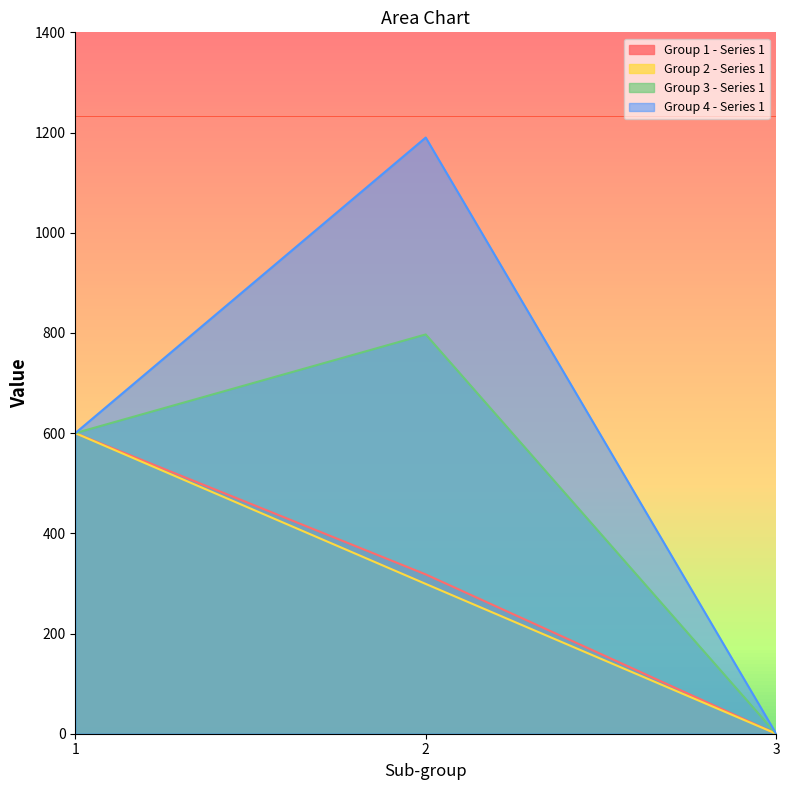

What is the maximum value for Group 3 - Series 1?

797